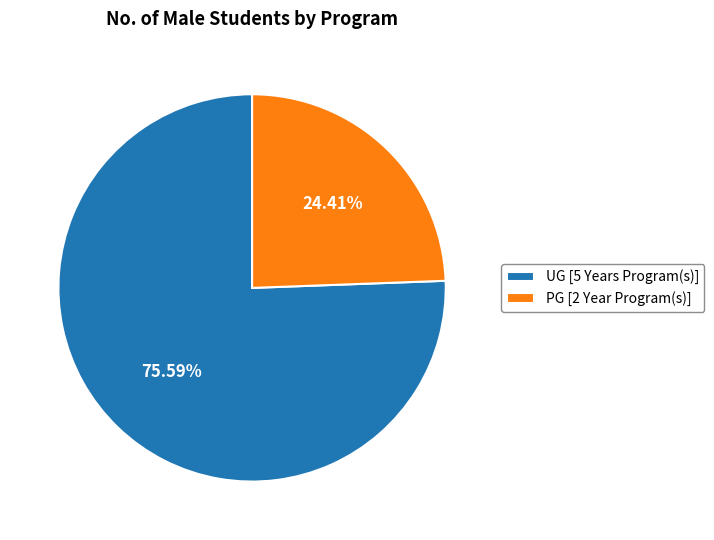

Which category has the biggest portion of the pie?

UG [5 Years Program(s)]